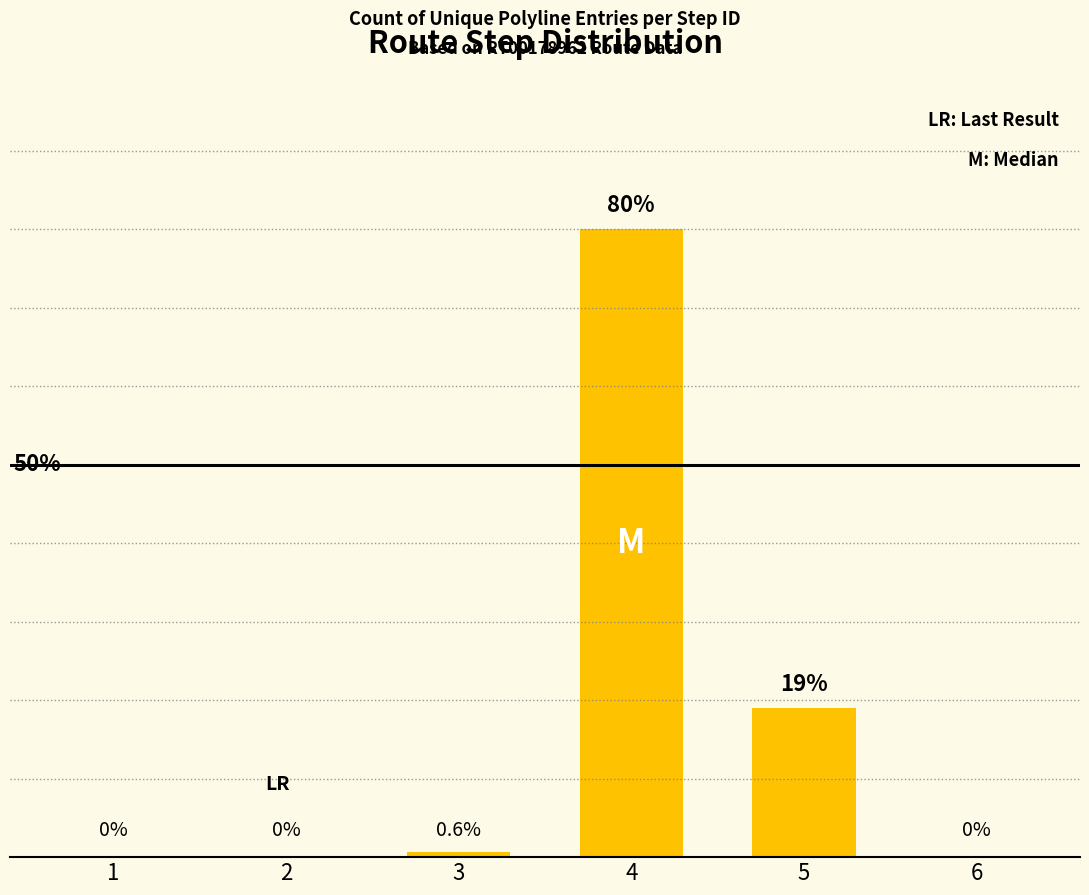

What is the change in value from 4 to 6?

-80.0